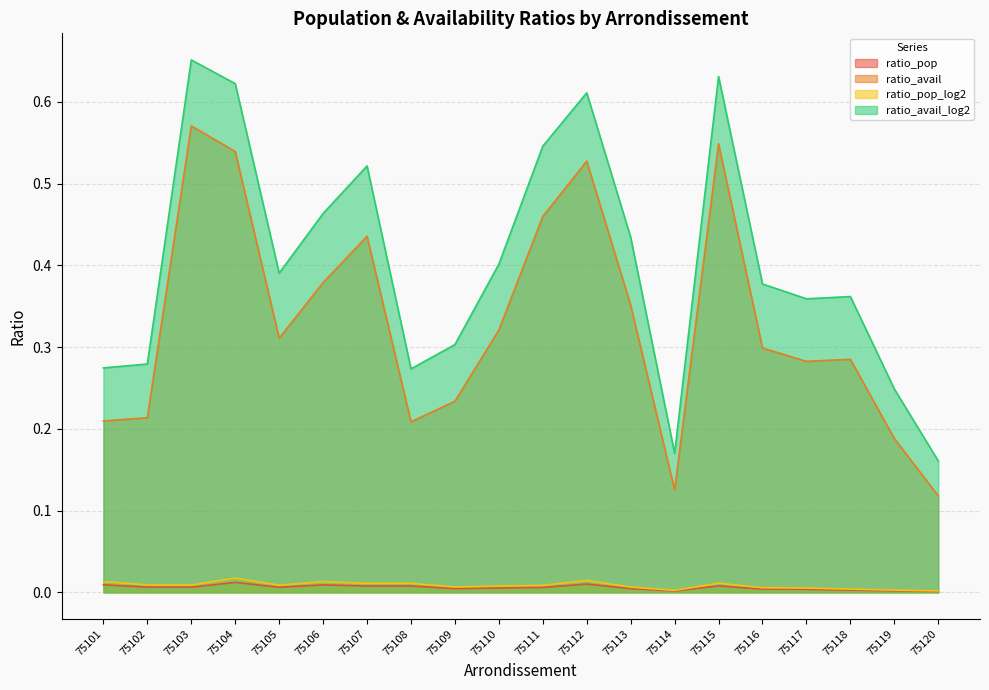

How many interior local valleys does the ratio_pop_log2 series have?

5